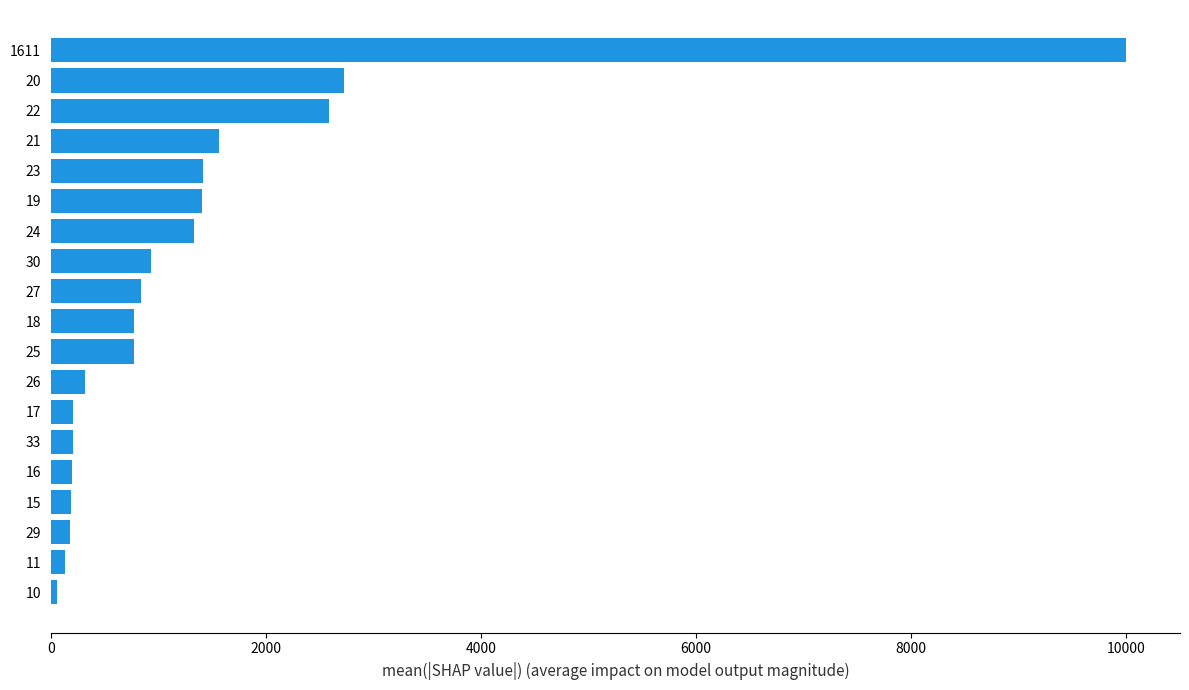

Approximately how many times larger is the value at 21 compared to 22?

0.6